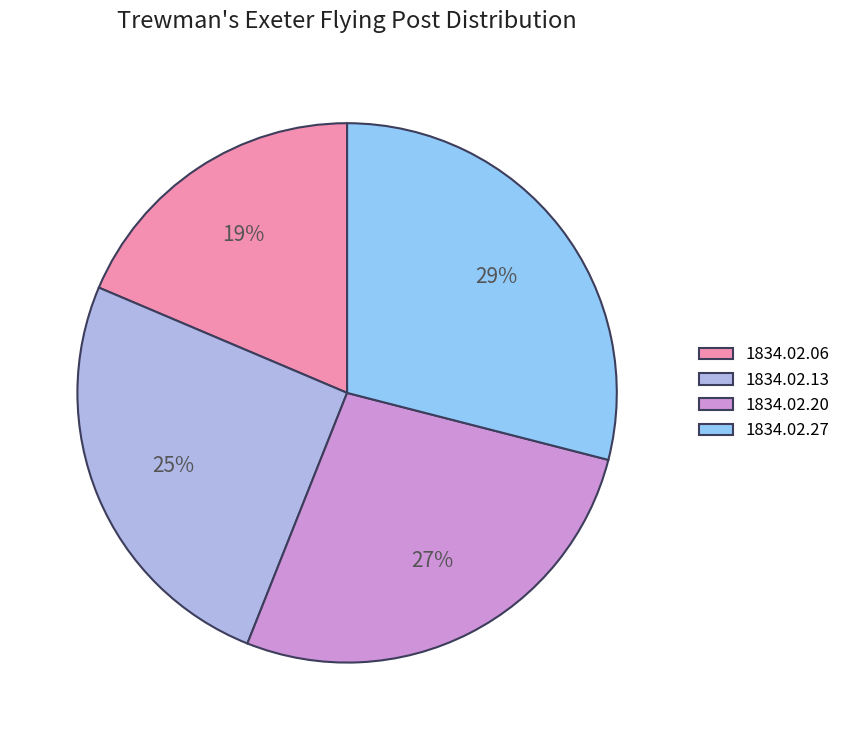

Rank the categories by value from highest to lowest.

1834.02.27, 1834.02.20, 1834.02.13, 1834.02.06